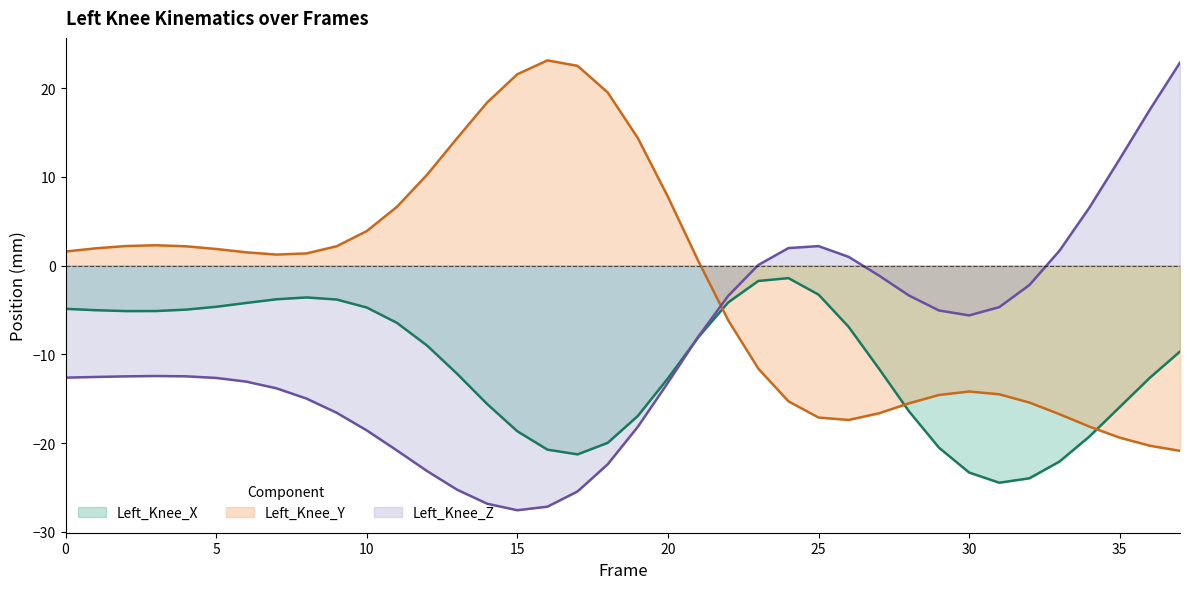

What is the average value of the Left_Knee_X series?

-11.3